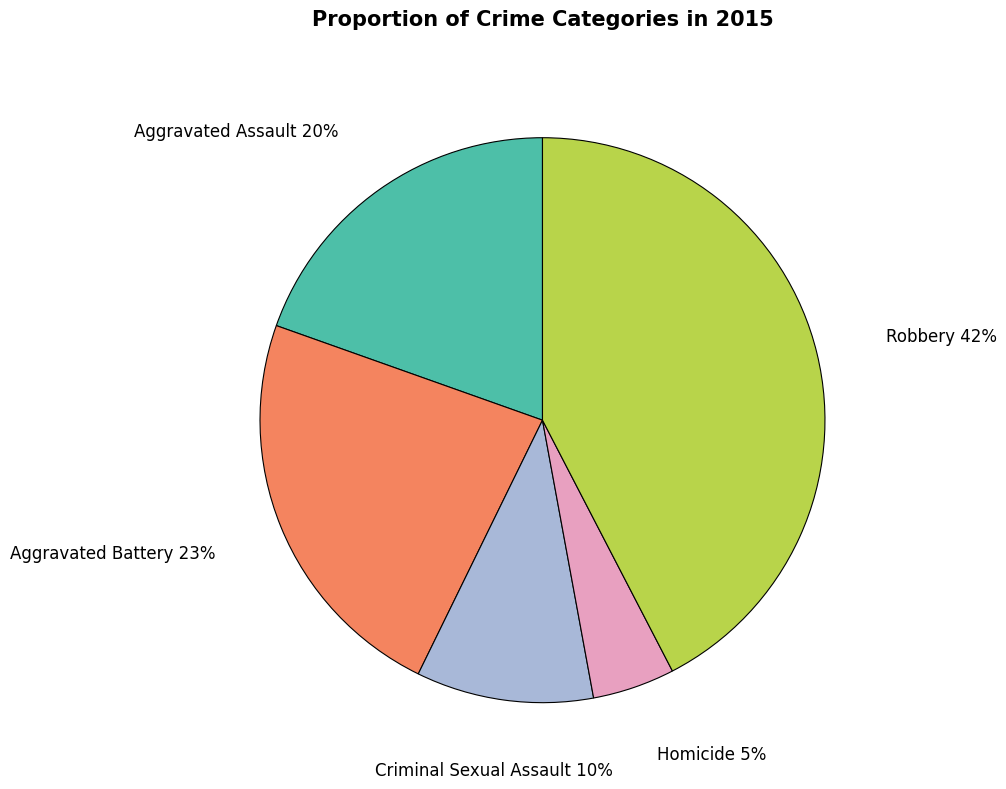

To the nearest percent, what is the average slice percentage?

20%